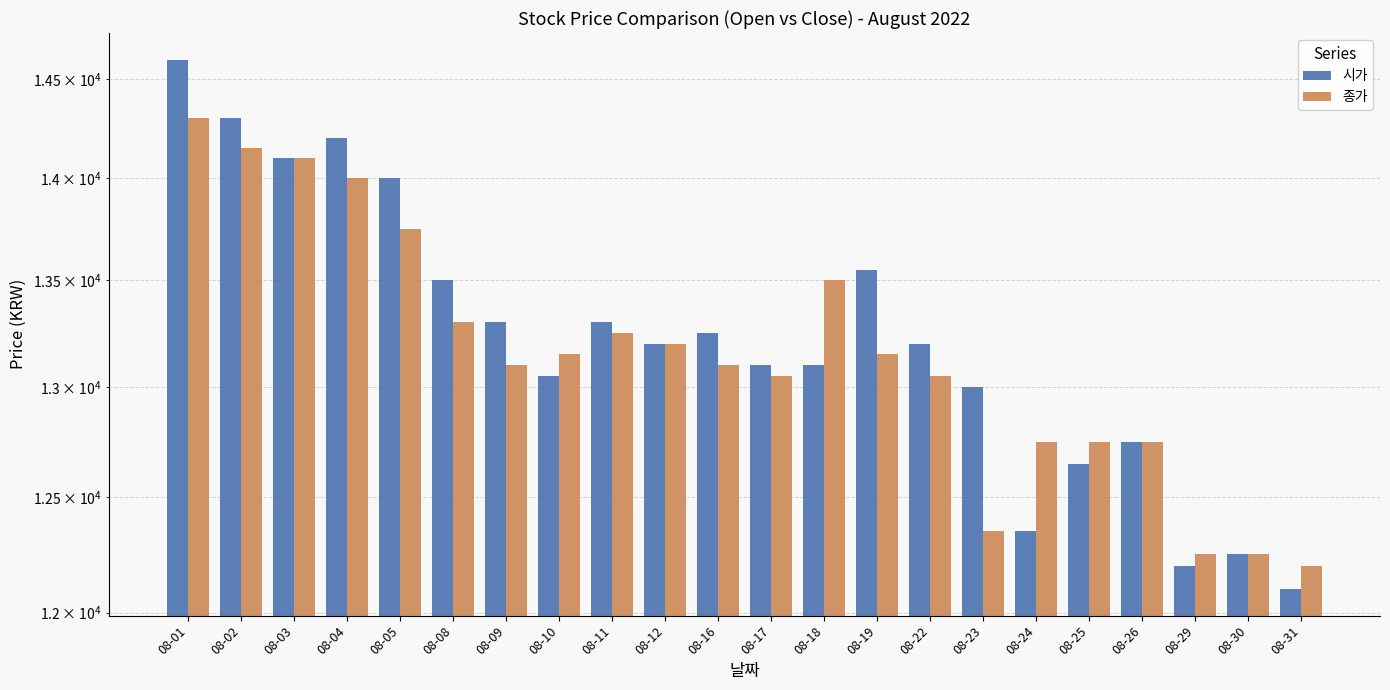

What is the value of the 종가 bar at the 10th from the left?

13200